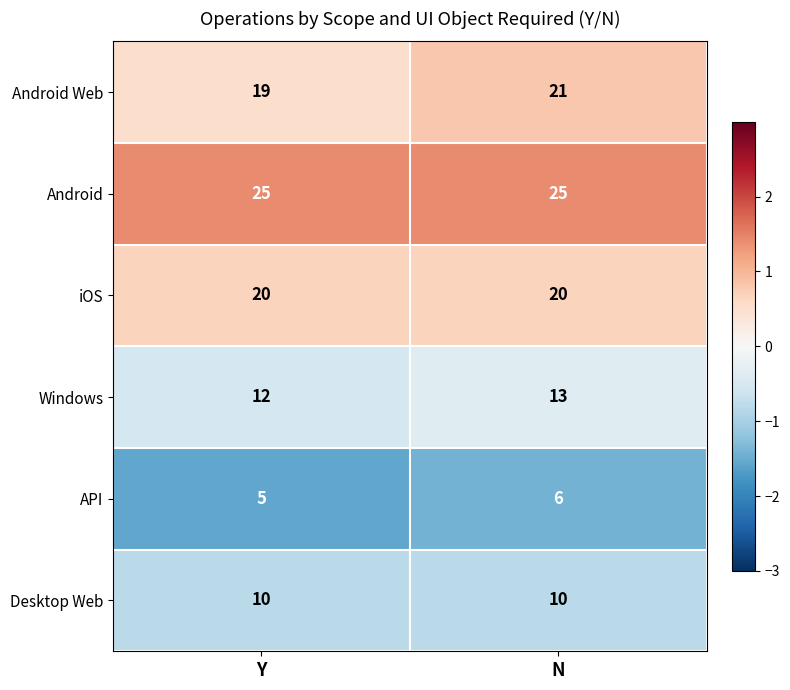

True or false: Android Web has a value of 19 at Y.

True